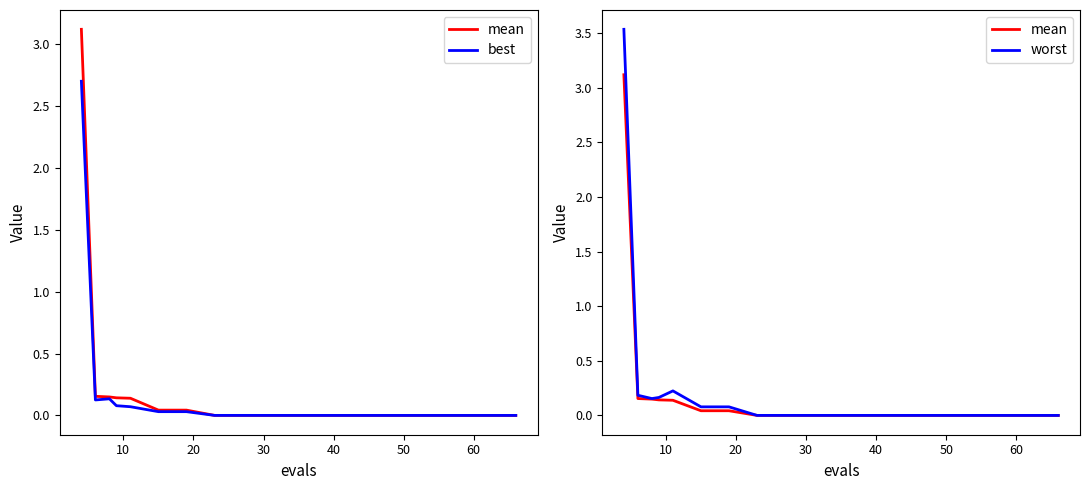

What is the sum of all mean values?

3.8